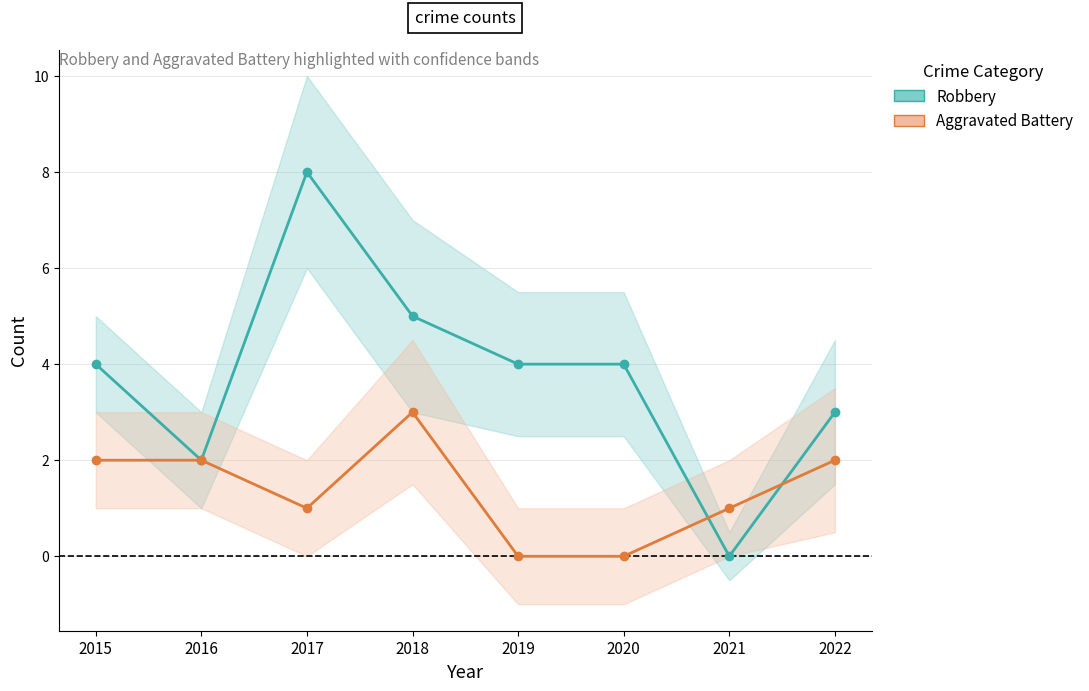

How many values in Robbery are above zero?

7